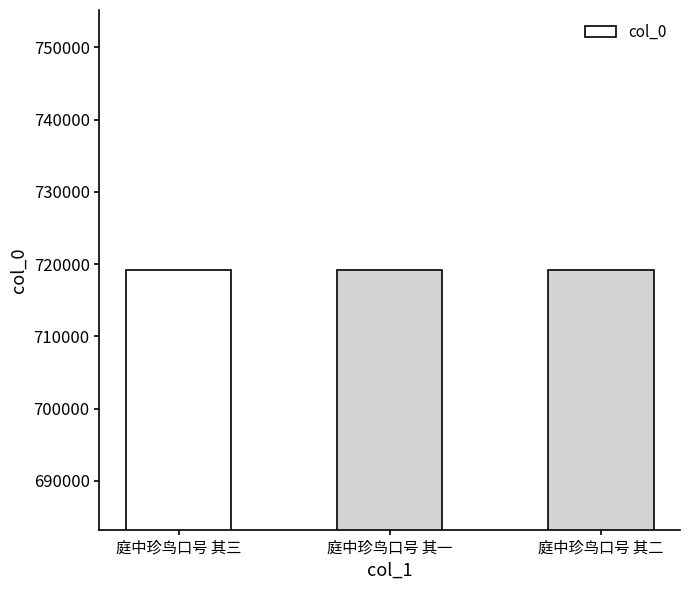

Read the value at 庭中珍鸟口号 其二.

719194